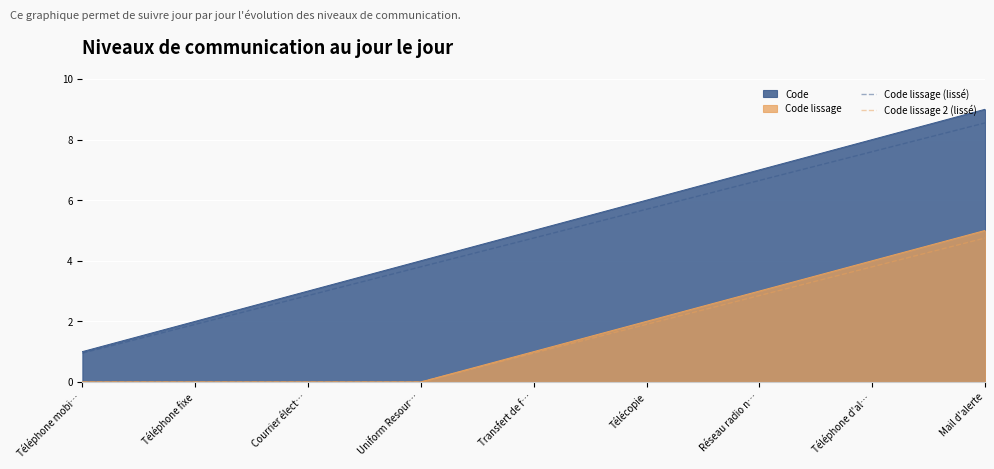

True or false: Code lissage (lissé) and Code lissage 2 (lissé) cross at least once.

False